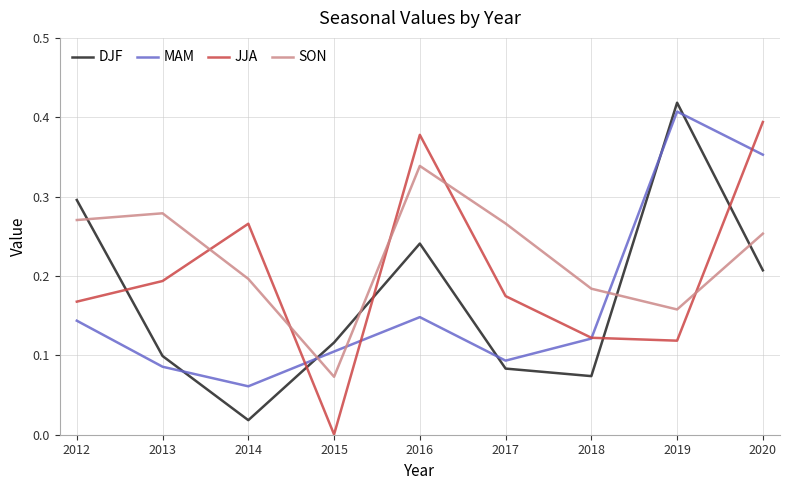

Which series changed the most between 2014 and 2019?

DJF